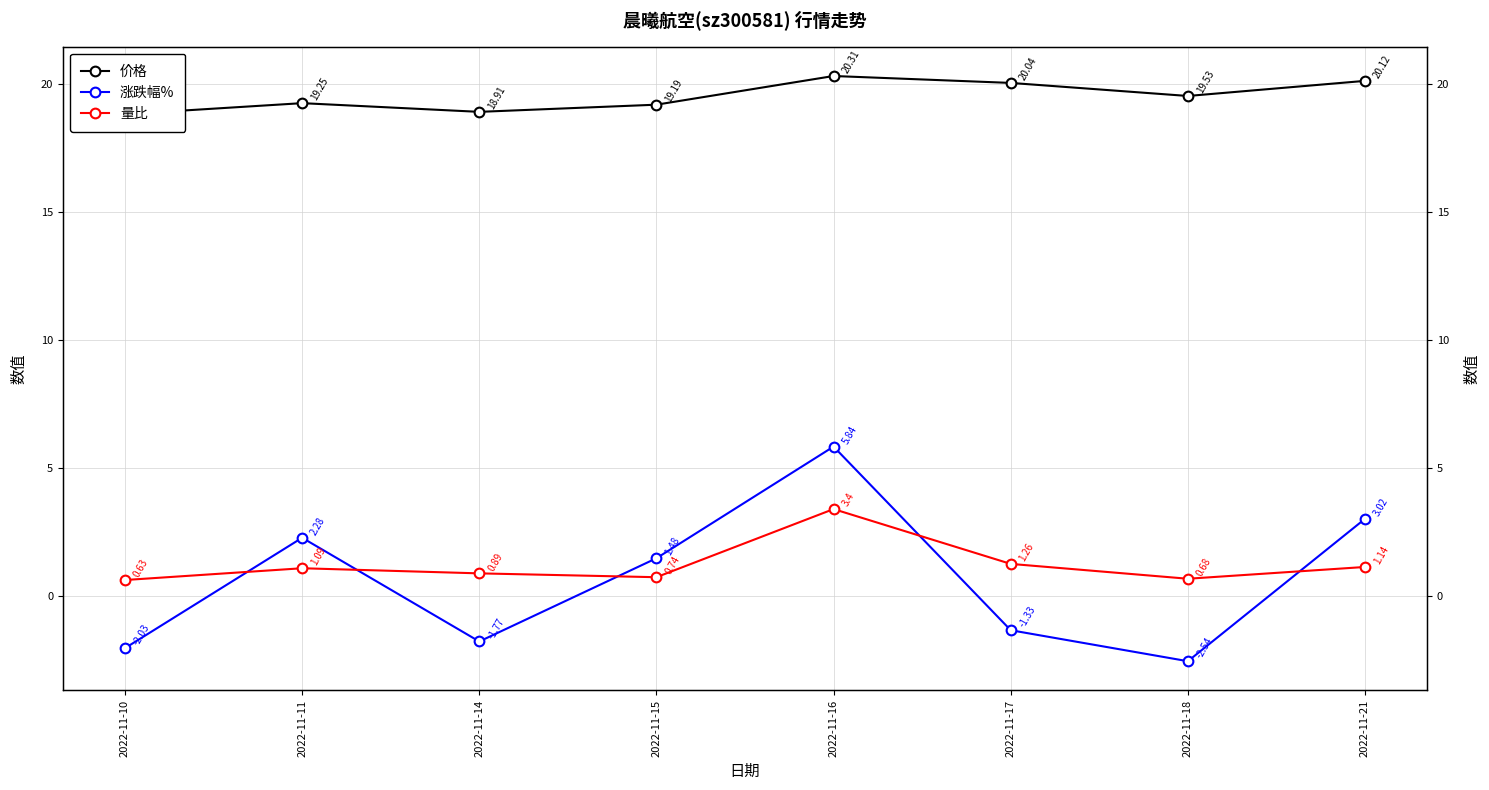

The value of 涨跌幅% at 2022-11-21 is 3.0. True or false?

True